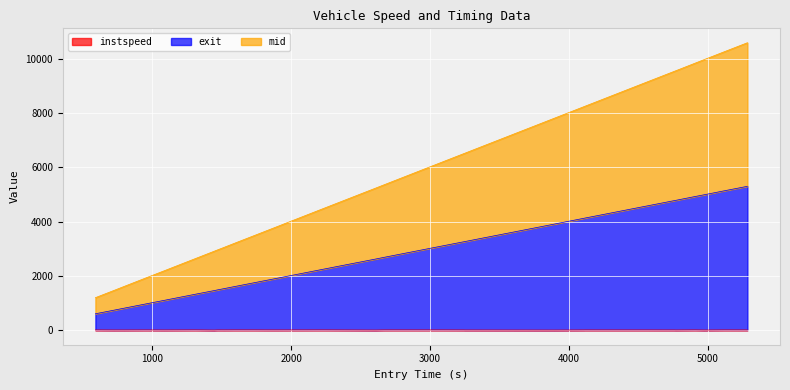

At how many categories does at least one series exceed 4819?

21